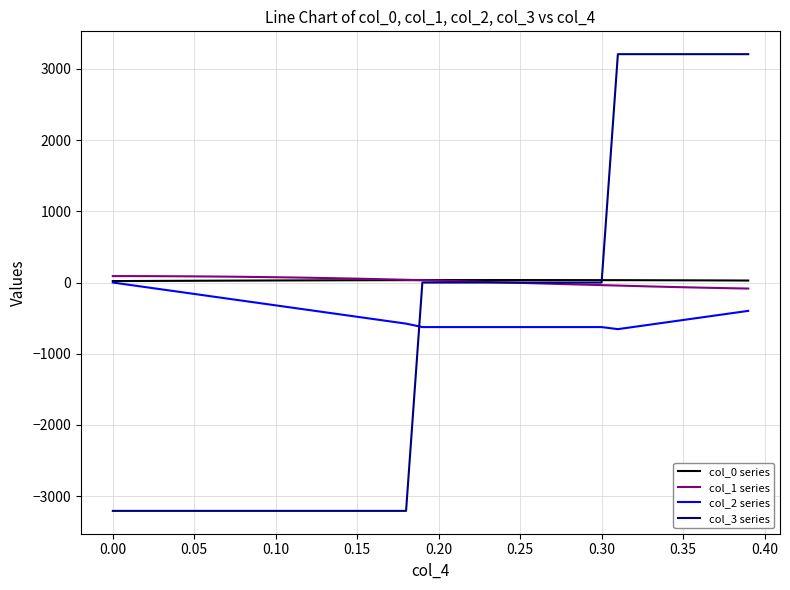

How many intersections are there between col_1 series and col_3 series?

1